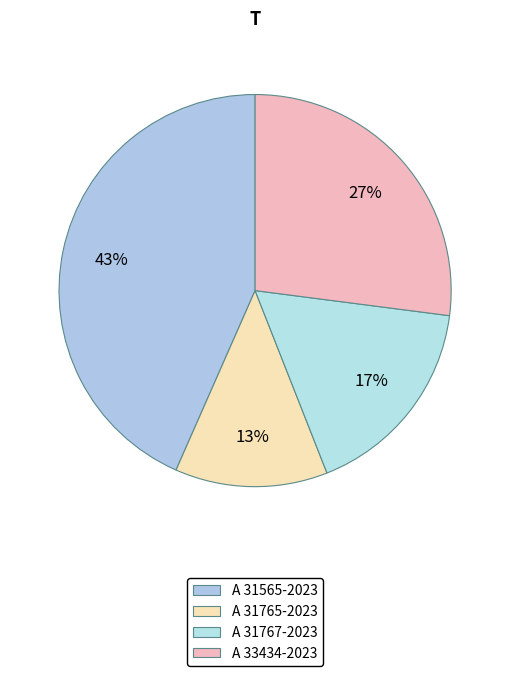

Approximately how many times larger is the value at A 31565-2023 compared to A 31767-2023?

2.6